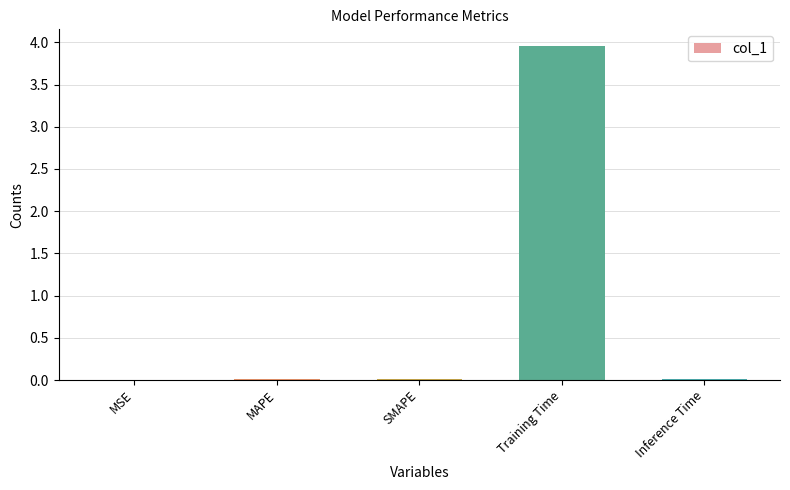

Is it true that the value at MAPE is 0.0?

True